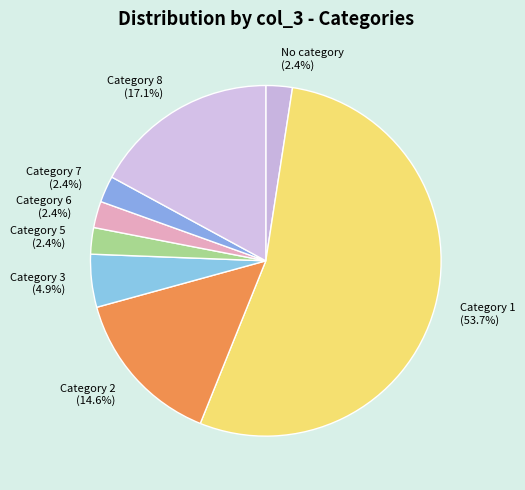

How many slices are in this pie chart?

8